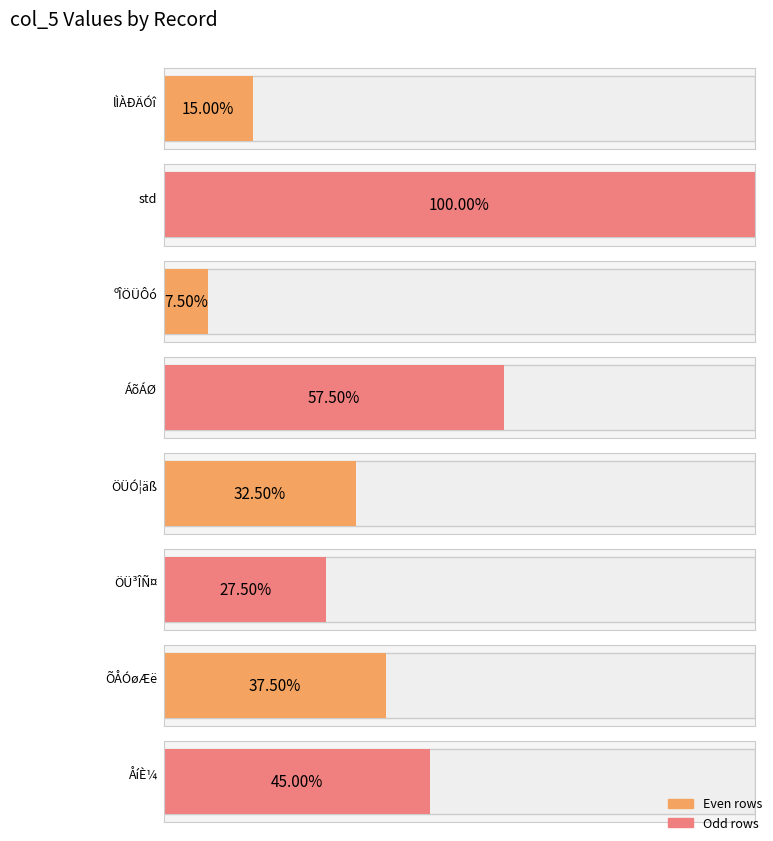

Which category has the highest value across all series?

std